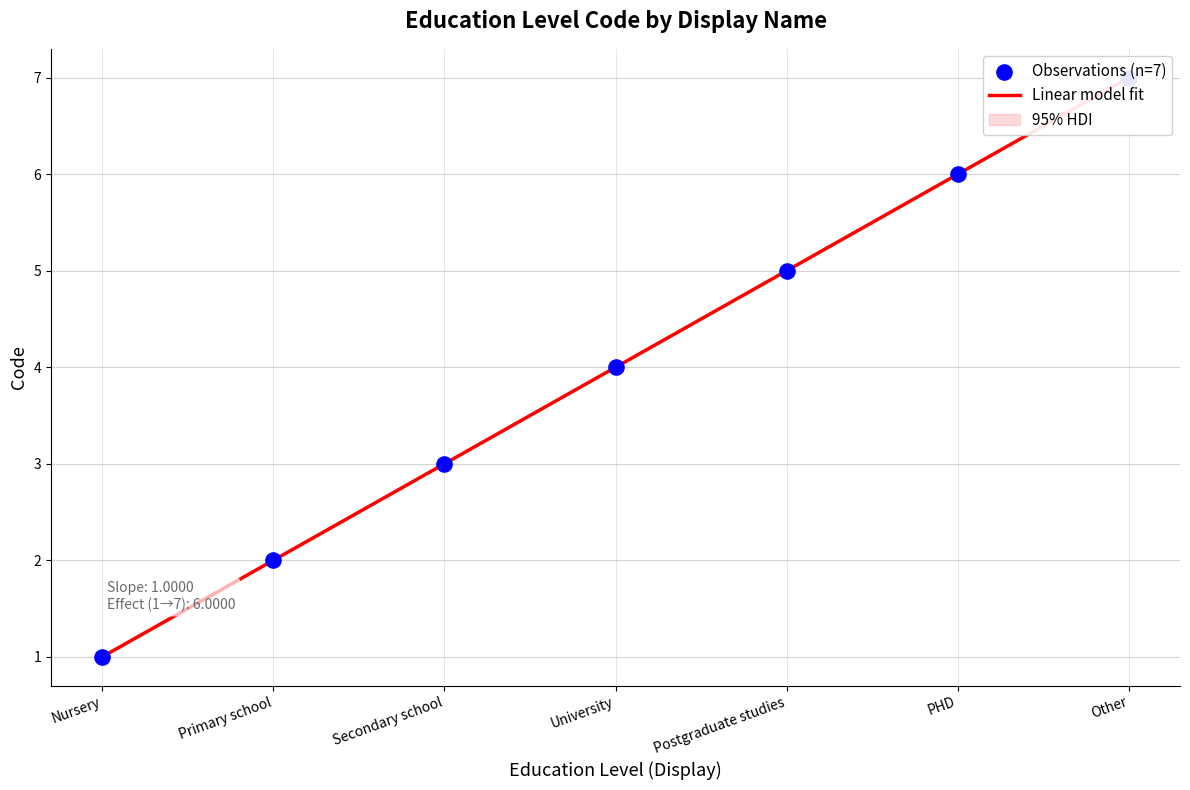

Which has a higher value, PHD or Nursery?

PHD